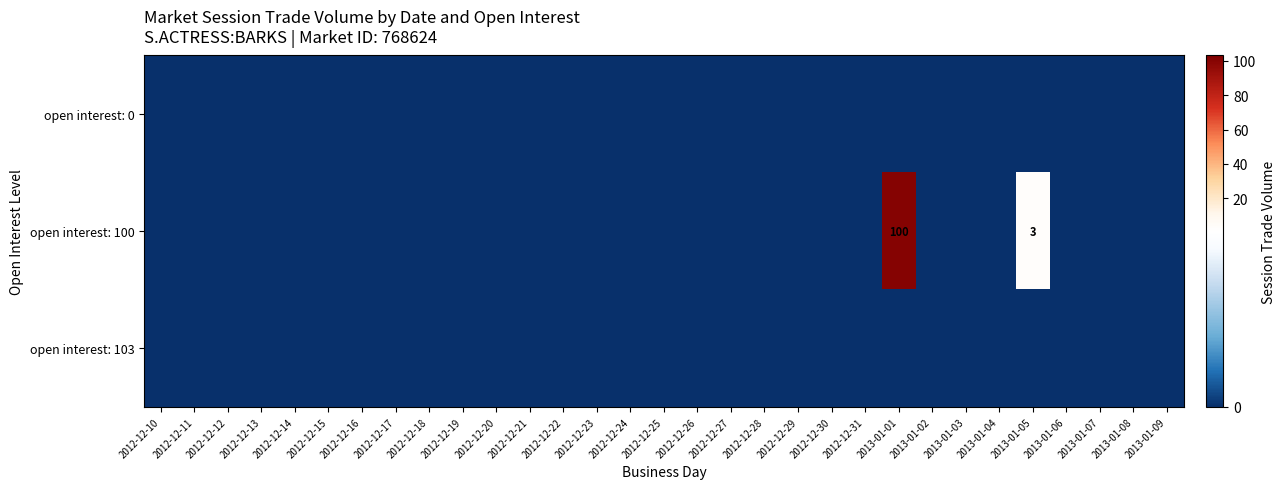

The value of open interest: 103 at 2013-01-01 is 0. True or false?

True